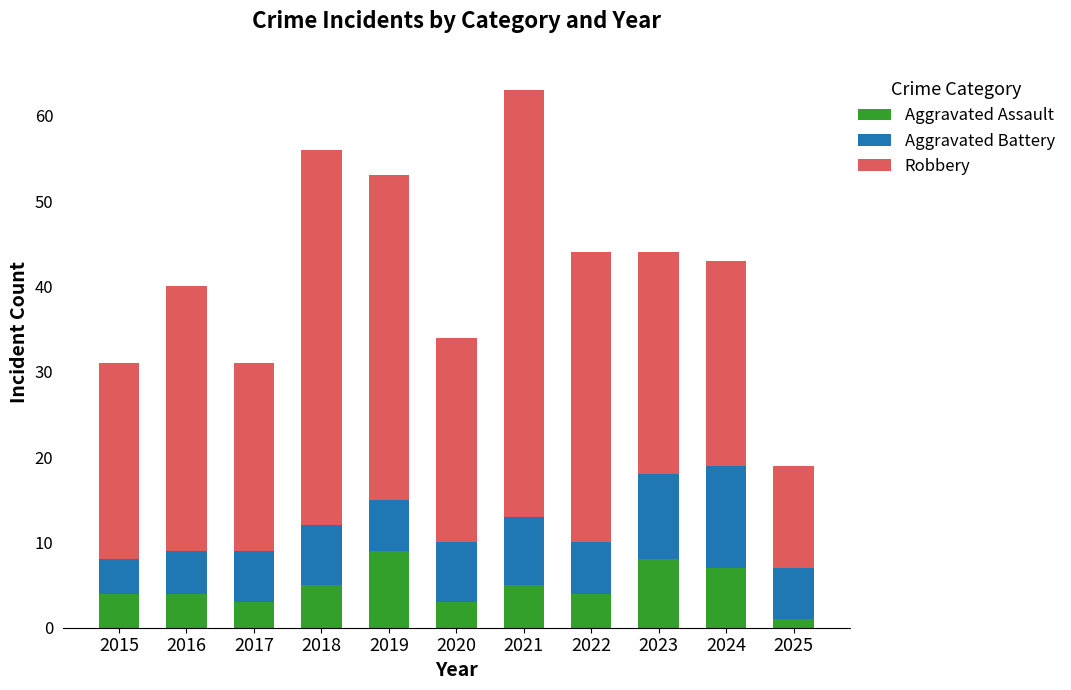

At which category is the sum across all series the highest?

2021